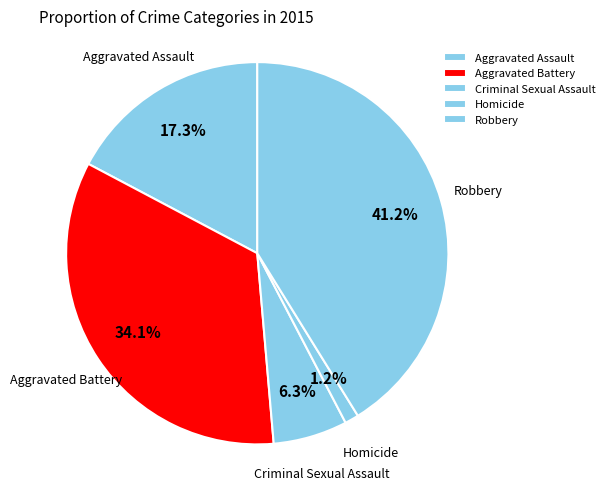

Which has a higher value, Aggravated Assault or Criminal Sexual Assault?

Aggravated Assault